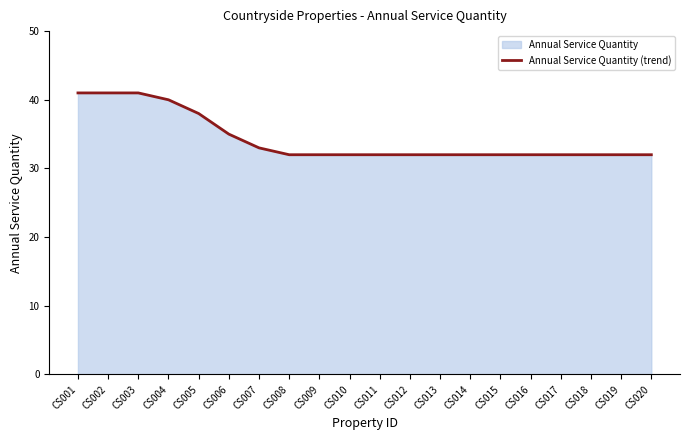

The chart shows a value of 32 at CS015. True or false?

True